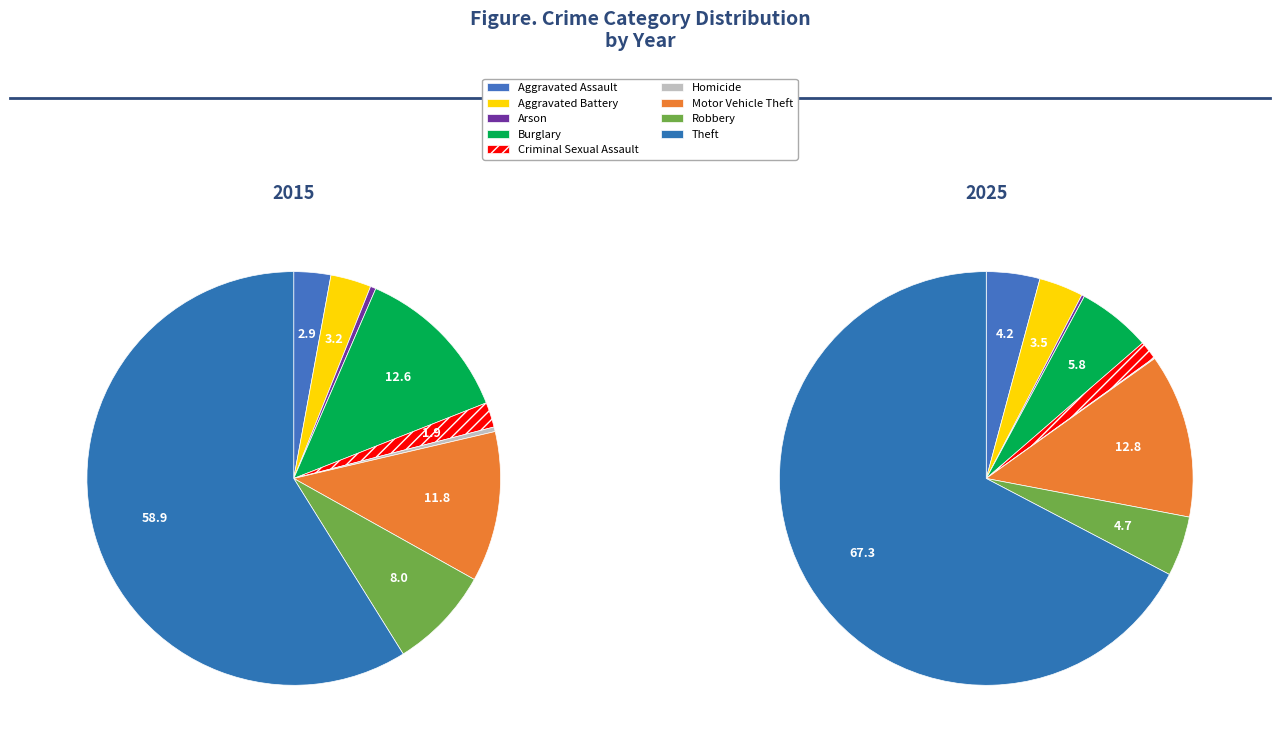

How much of the chart is everything except Homicide?

99.6%